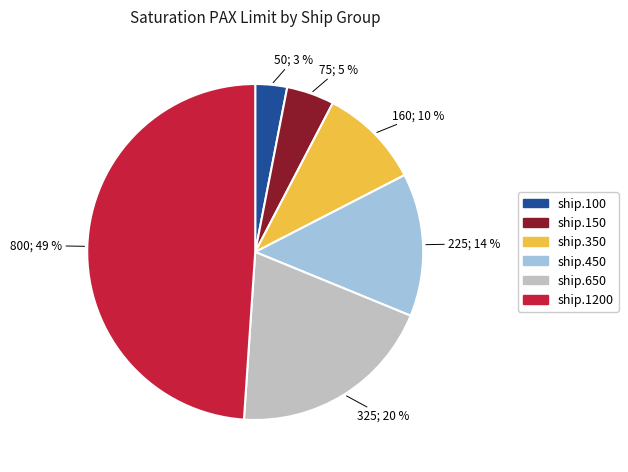

To the nearest percent, what is the difference between the largest and smallest slice percentages?

46%